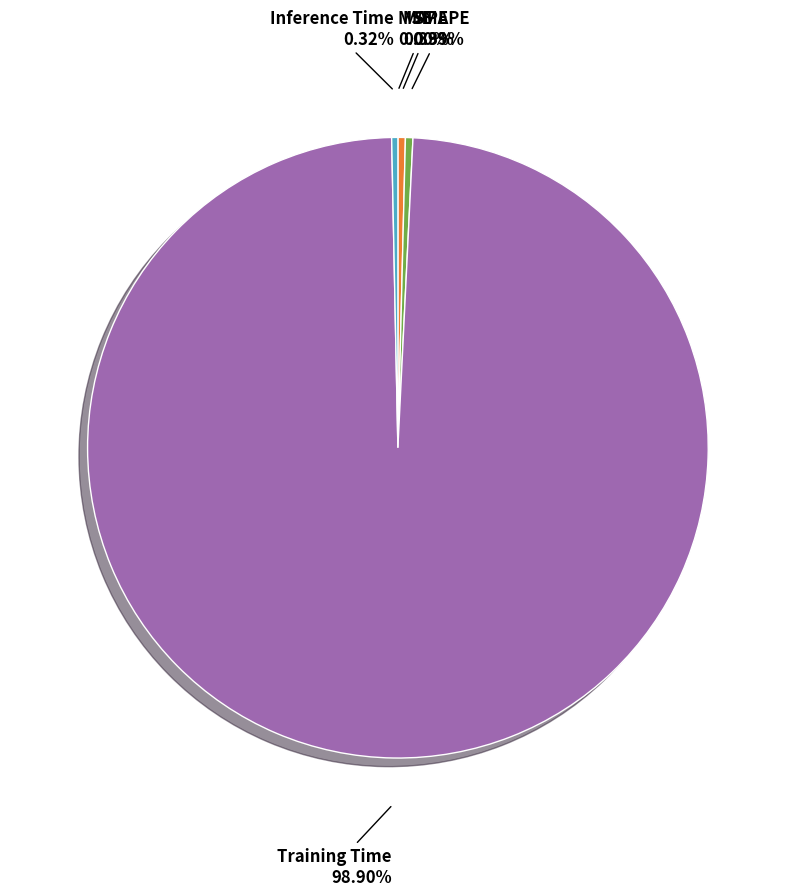

To the nearest percent, what is the combined percentage of MAPE and Inference Time?

1%